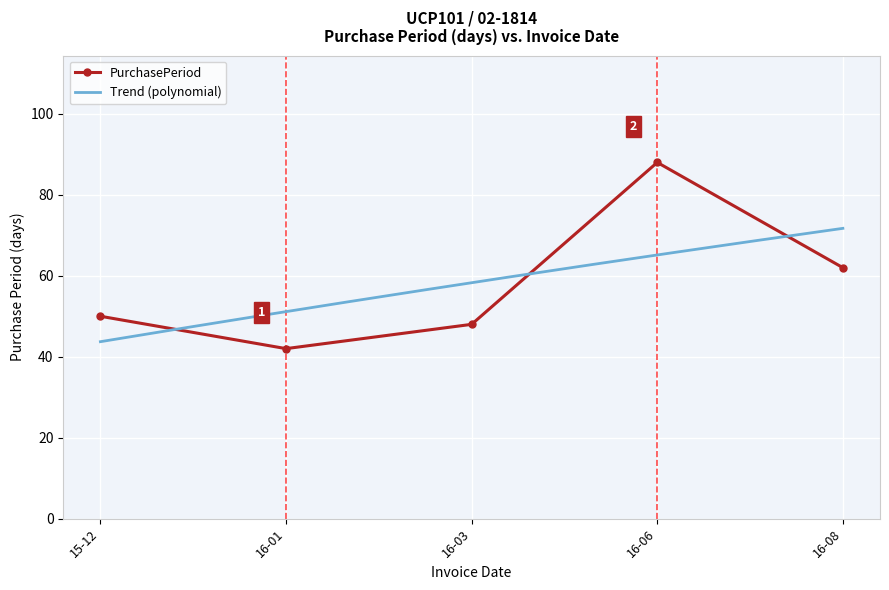

Which category has the lowest value in the PurchasePeriod series?

16-01